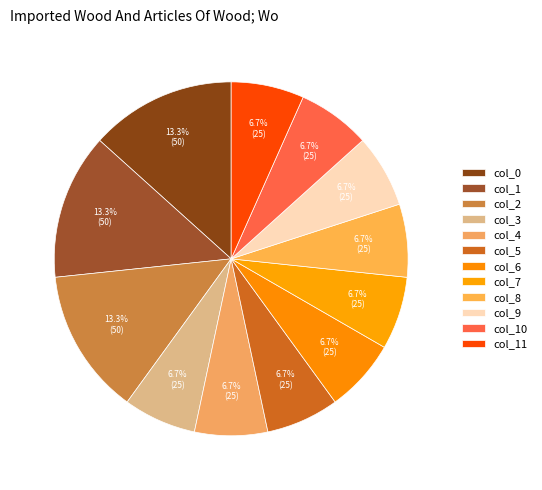

Count the number of slices in the pie.

12